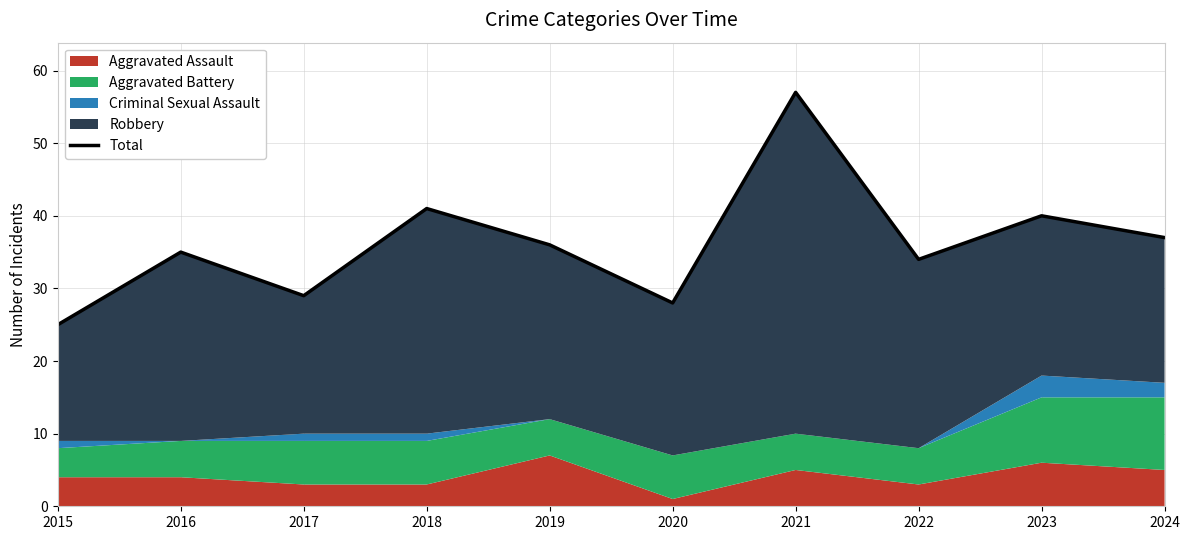

What value does the data have at 2022?

34